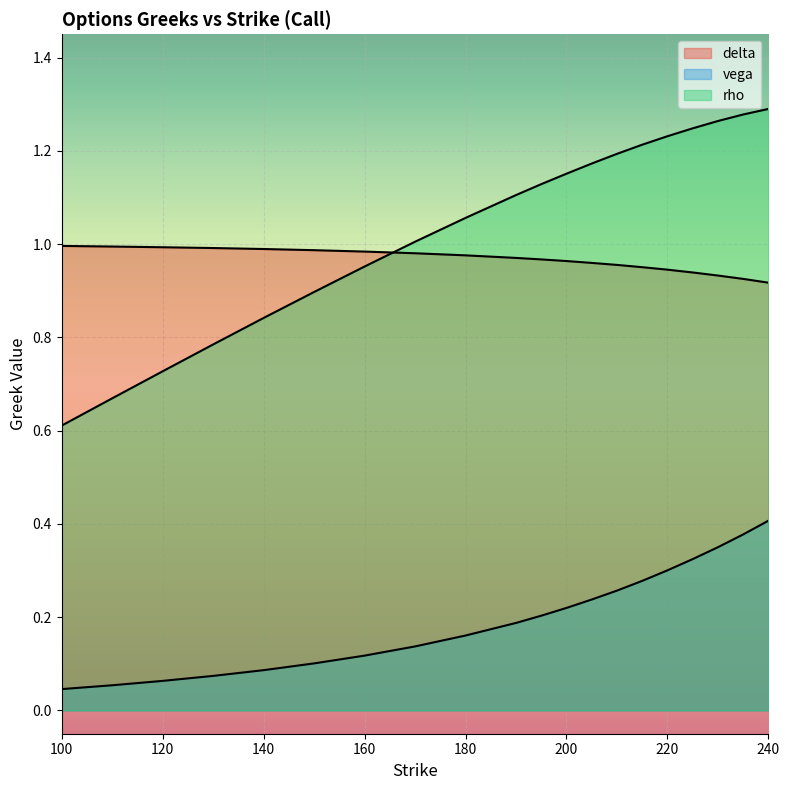

How many lines are shown in the chart?

3